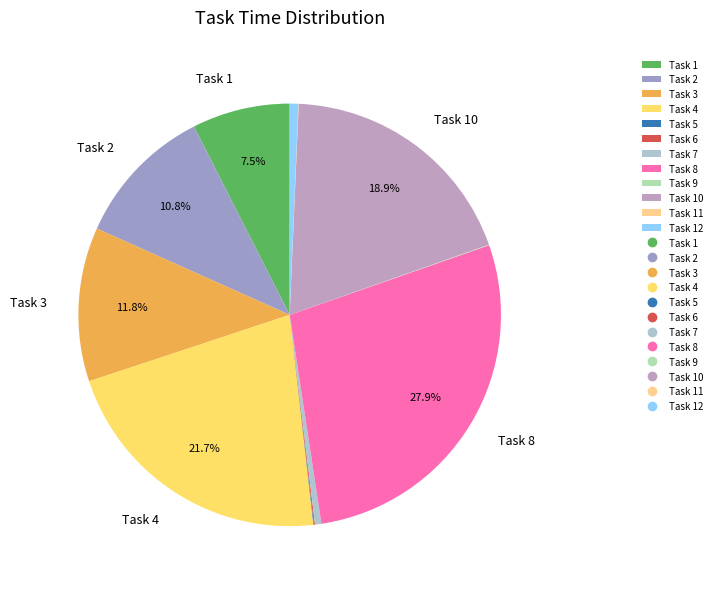

Is there any slice that represents more than half of the pie?

No